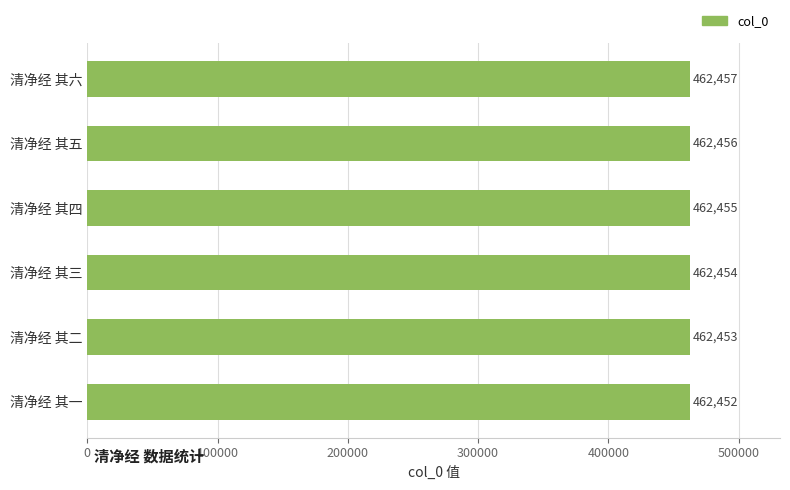

Reading top to bottom, what are all the values shown in this chart?

462457	462456	462455	462454	462453	462452